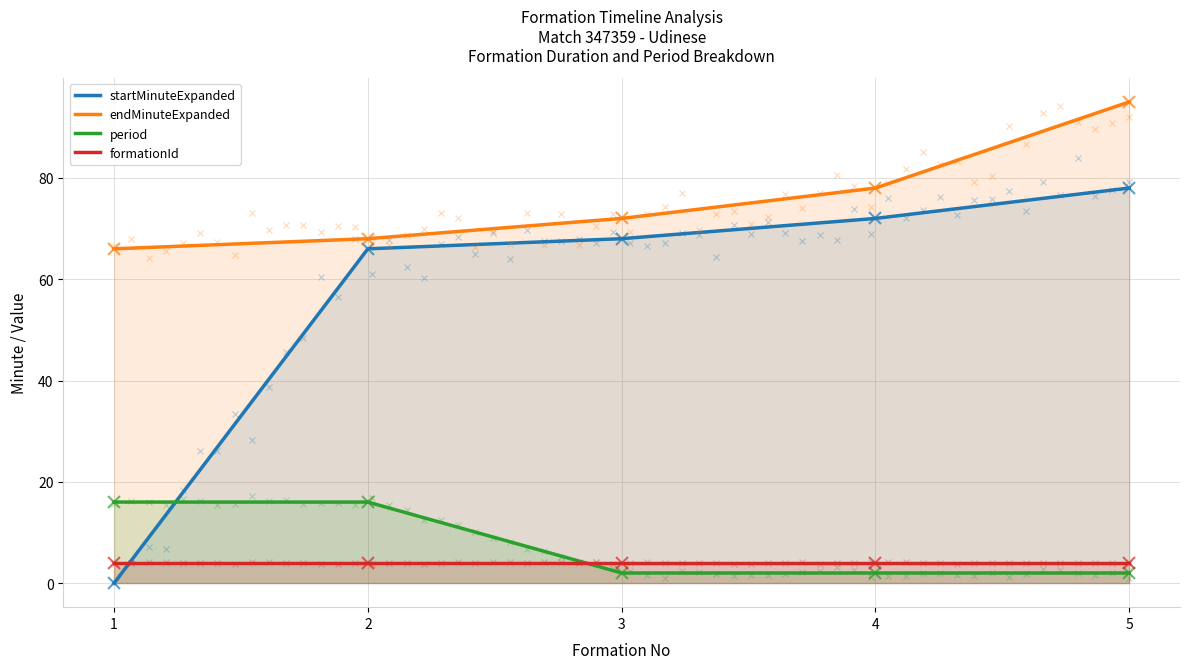

At which label does startMinuteExpanded reach its peak?

5